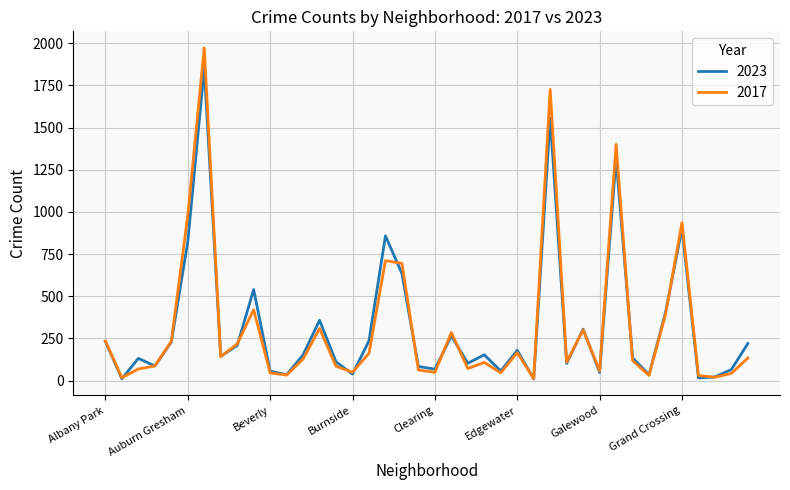

Which series has the widest spread of values?

2017